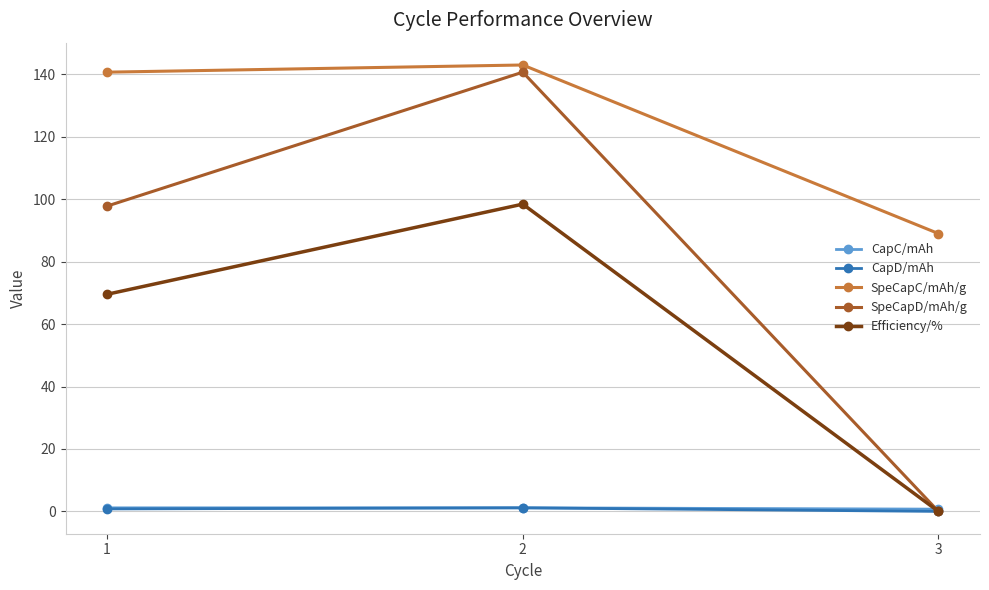

Which series has the widest spread of values?

SpeCapD/mAh/g